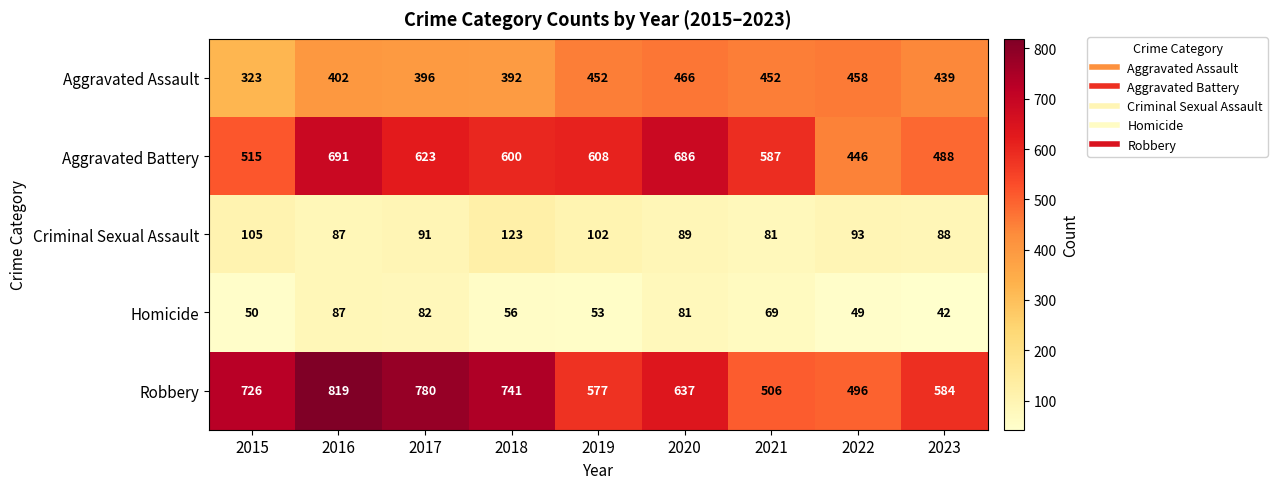

What is the difference between the maximum and minimum values in the Criminal Sexual Assault series?

42